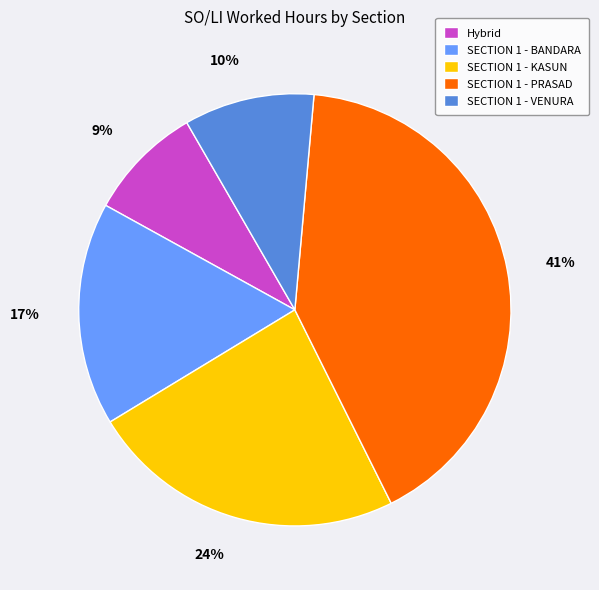

To the nearest percent, what is the average slice percentage?

20%